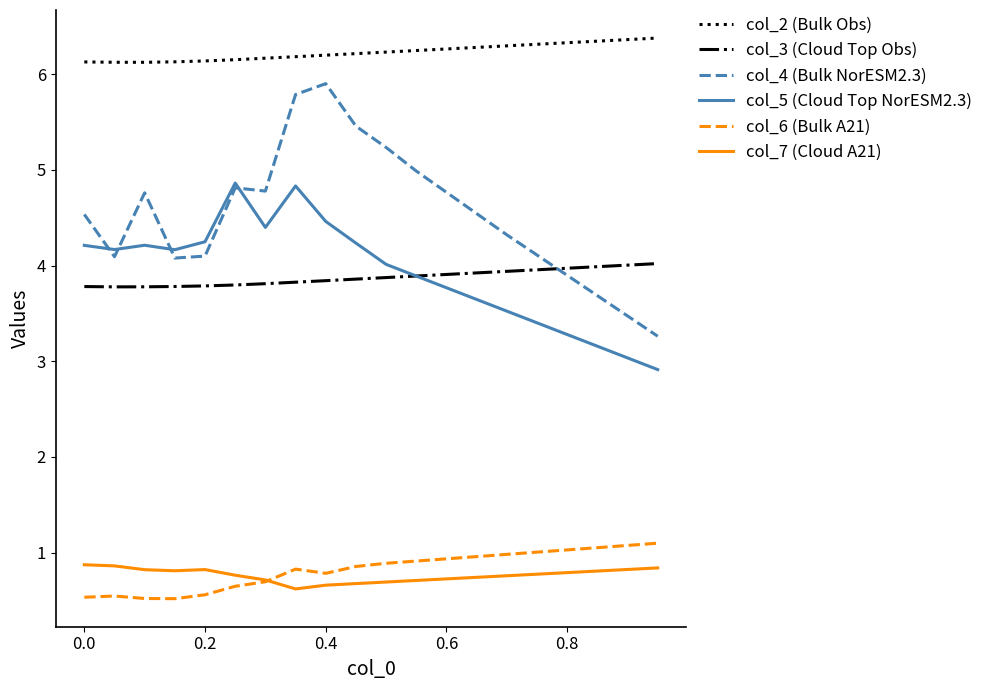

Which series has the largest total across all categories?

col_2 (Bulk Obs)